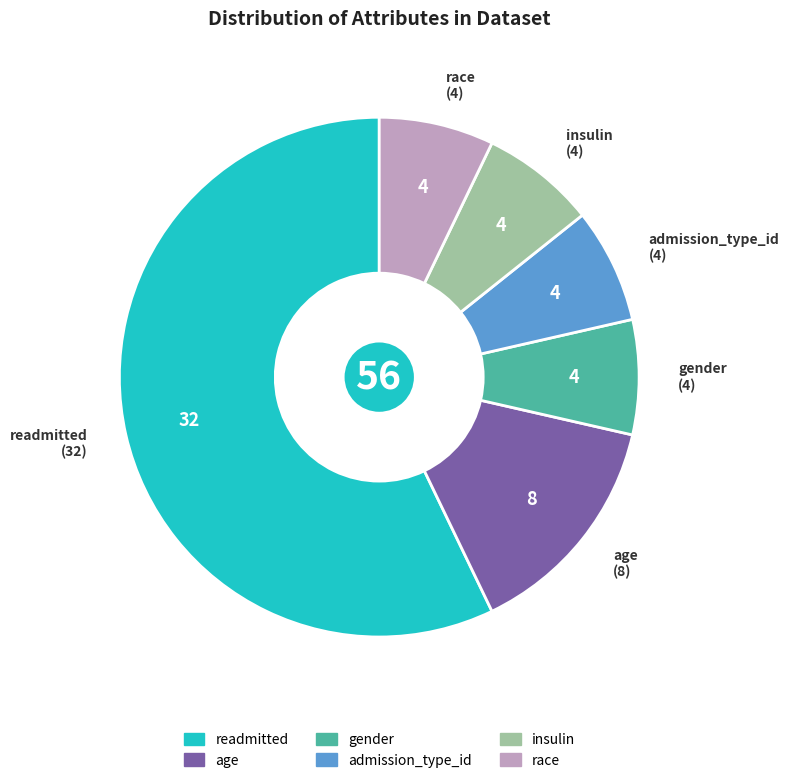

Does readmitted account for over 50% of the chart?

Yes